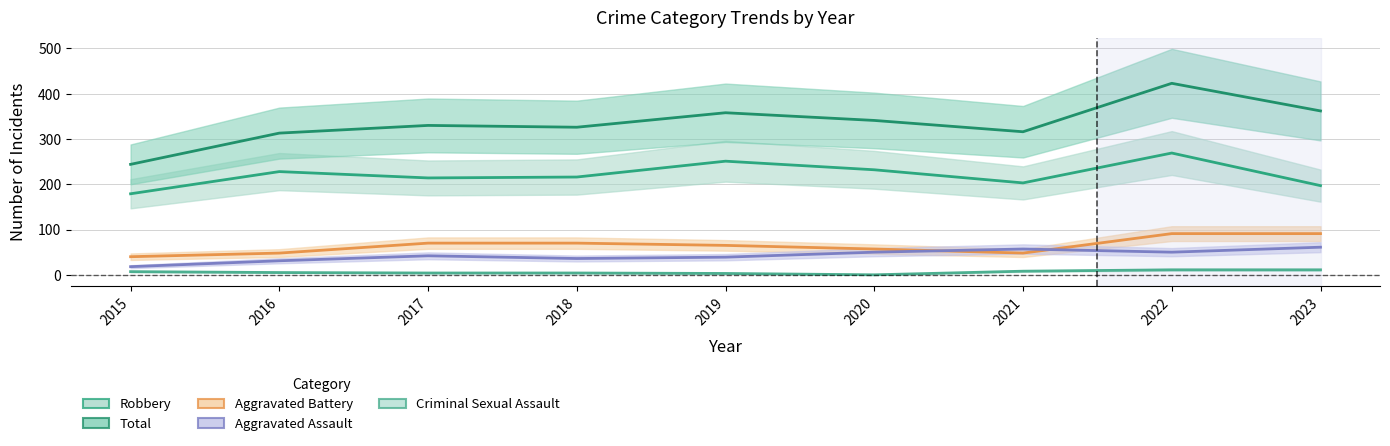

What is the value of the Aggravated Assault point at the 2nd from the left?

31